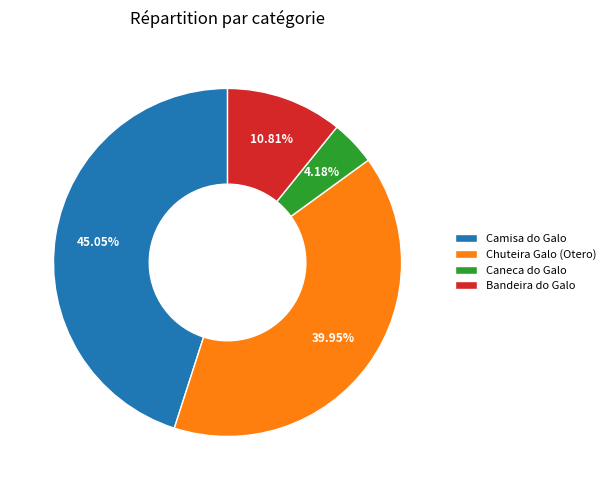

Which slice is the largest?

Camisa do Galo